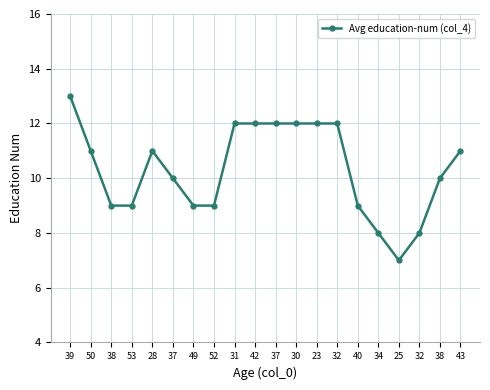

How many lines are shown in the chart?

1